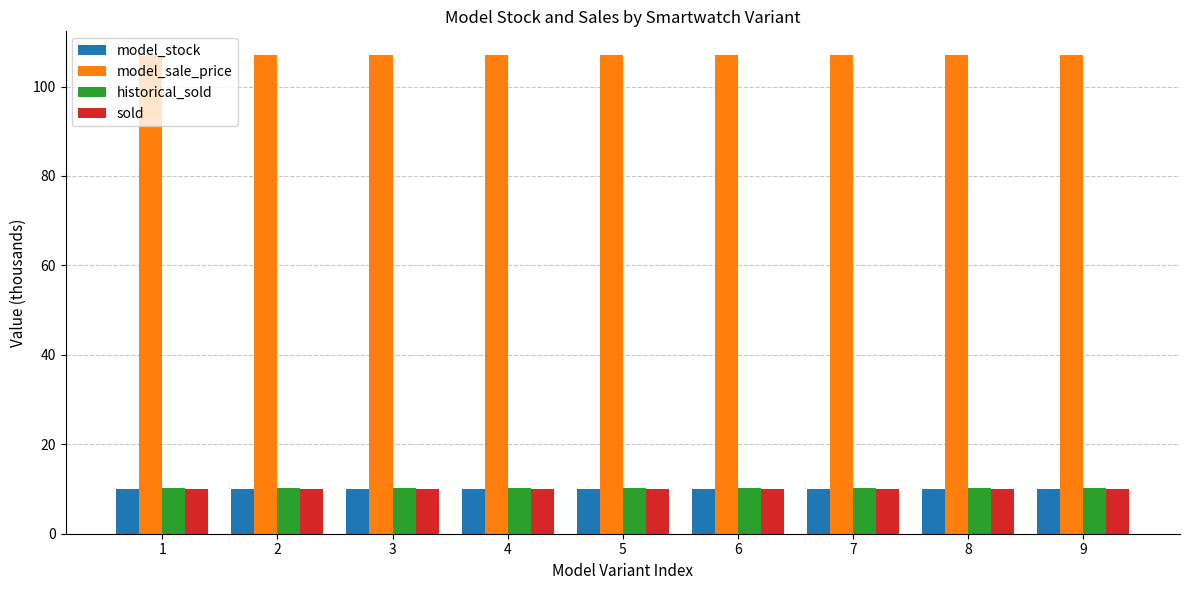

Is the value of model_sale_price at 4 greater than the value of sold at 4?

Yes